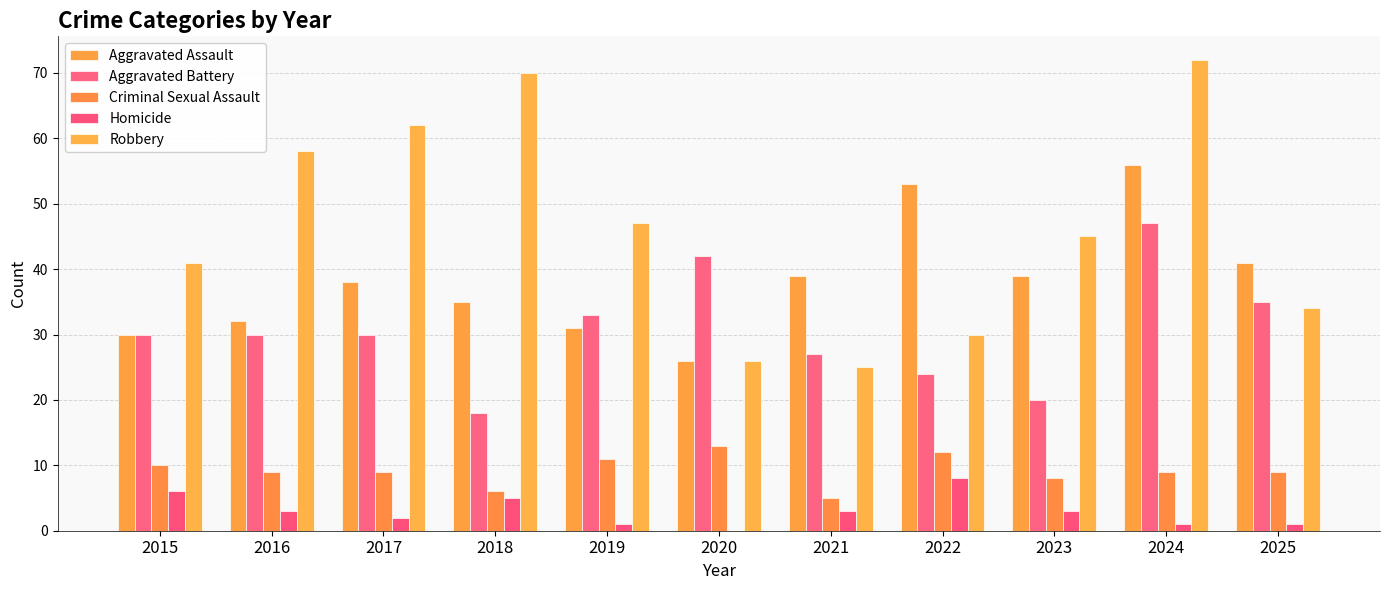

What is the sum of all Criminal Sexual Assault values?

101